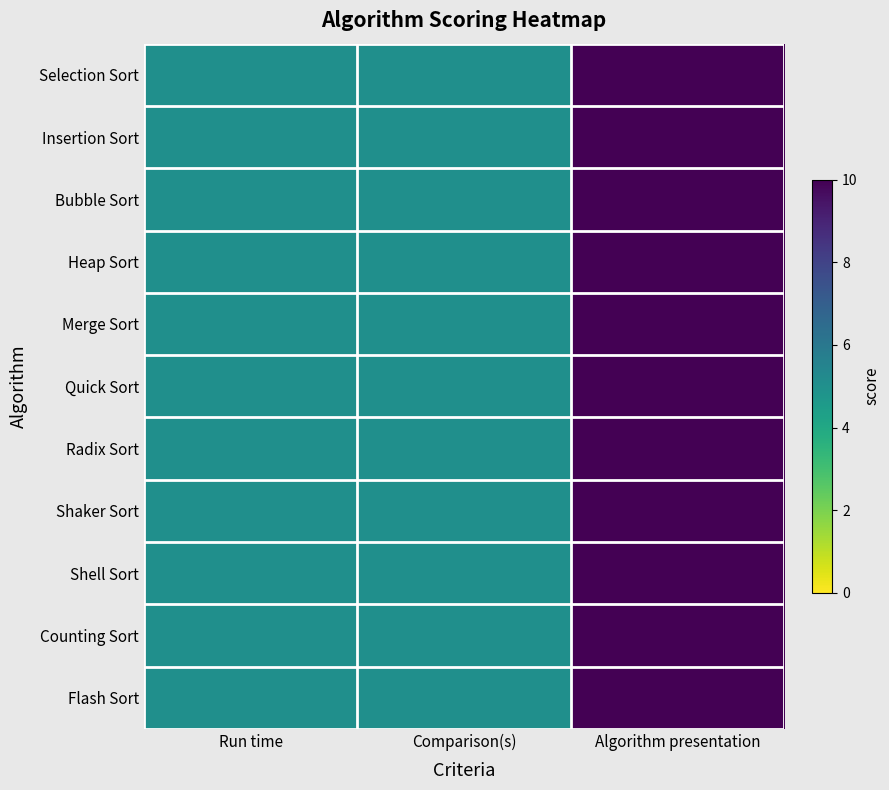

Which label corresponds to the smallest value in the chart?

Run time